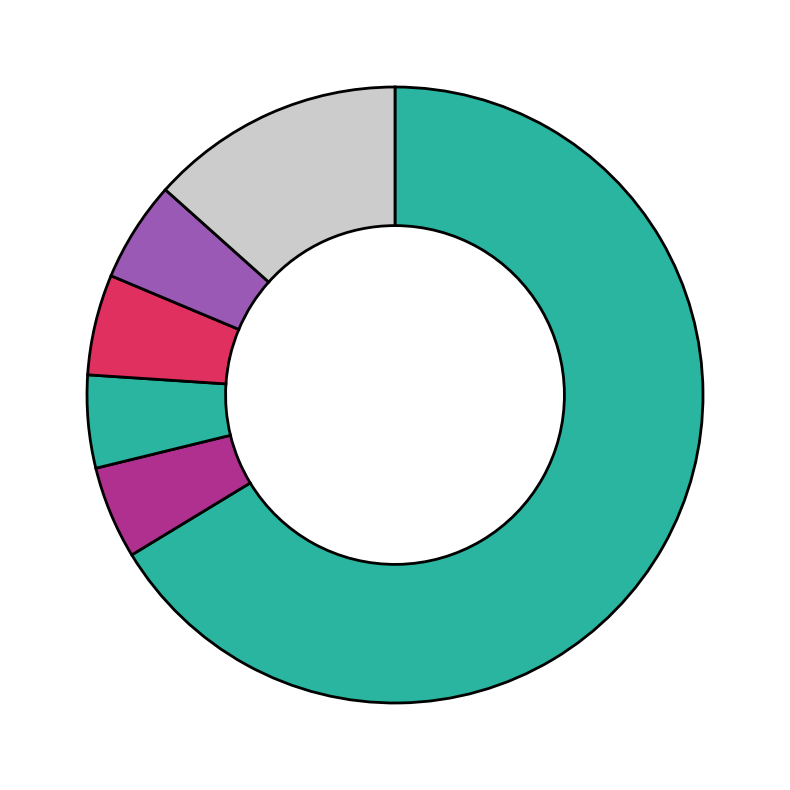

Which category has the smallest portion of the pie?

Wasted Prosumer Surplus